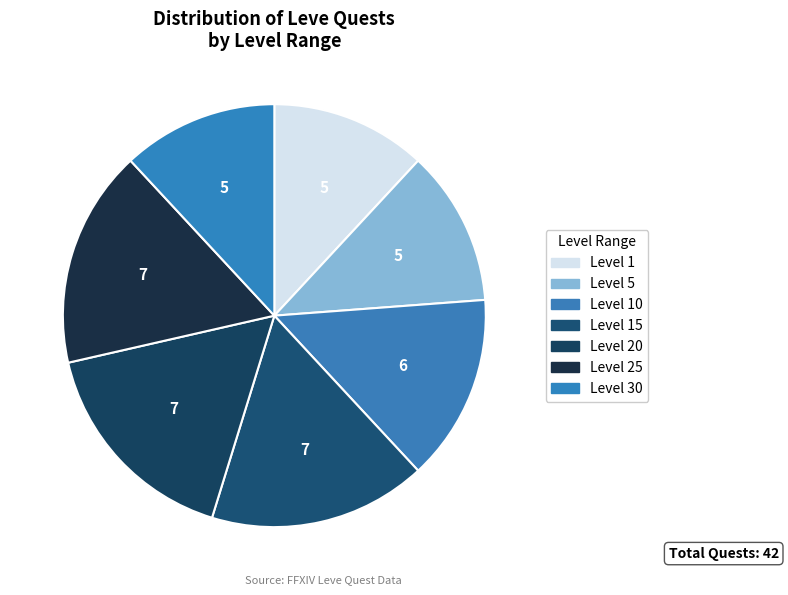

What is the ratio of the value at Level 1 to the value at Level 30?

1.0